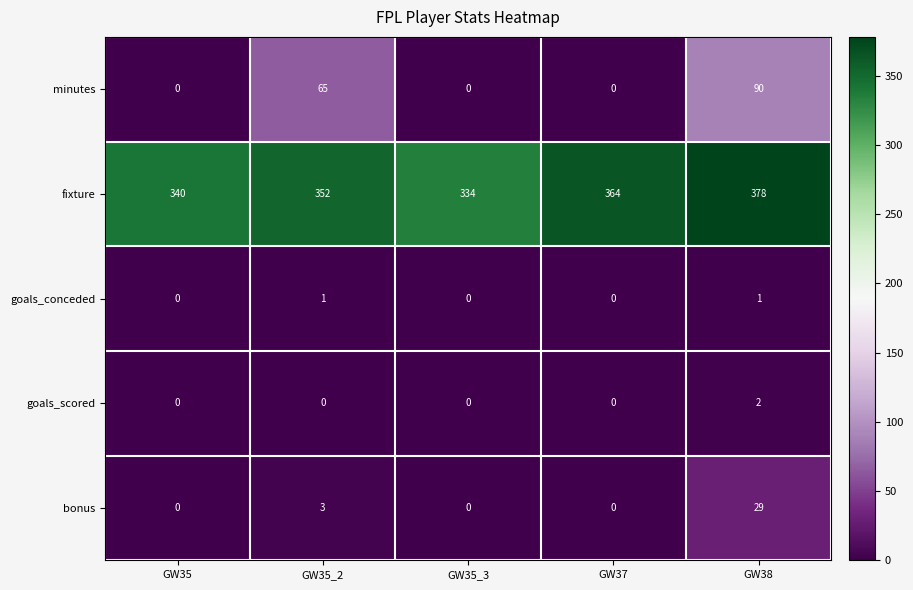

What is the sum of all bonus values?

32